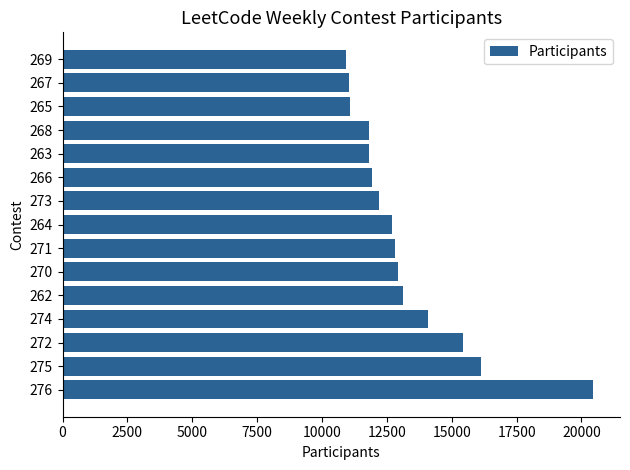

Is it true that the value at 266 is 11909?

True